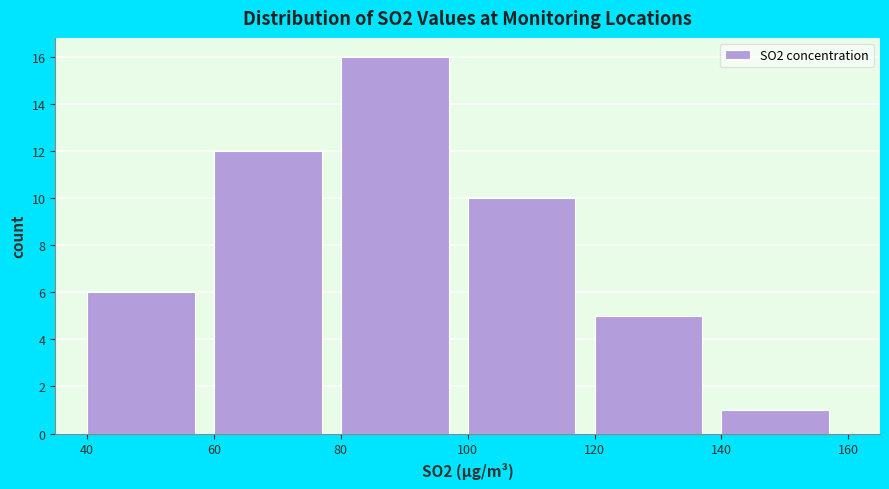

What is the height of the bar covering 80 to 100 on the x-axis? The values are not printed on the chart, so give them approximately, as read against the axis.

16